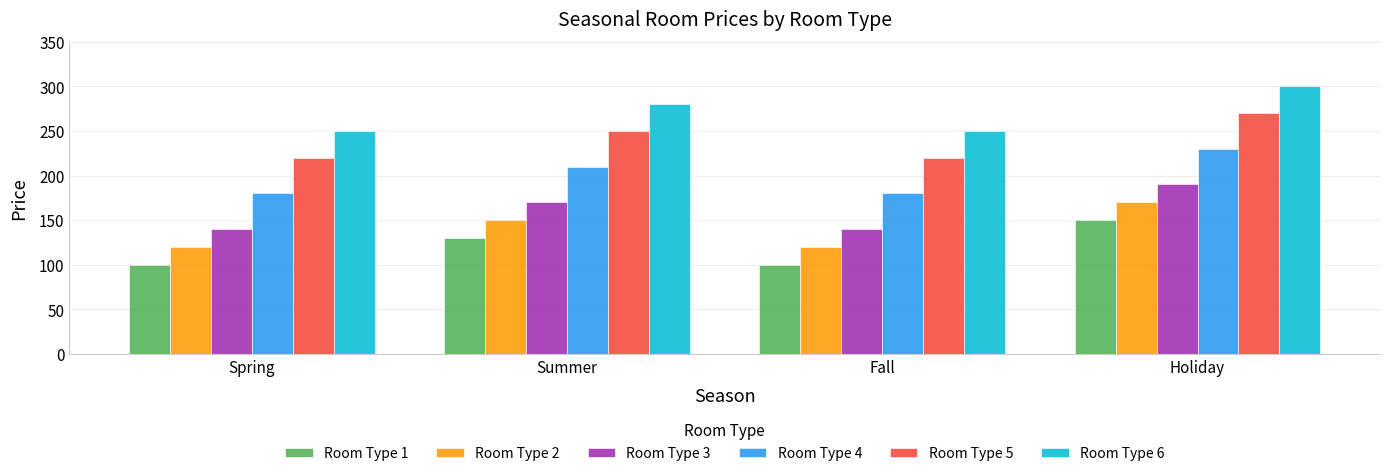

Where is Room Type 2 nearest to the value 145?

Summer